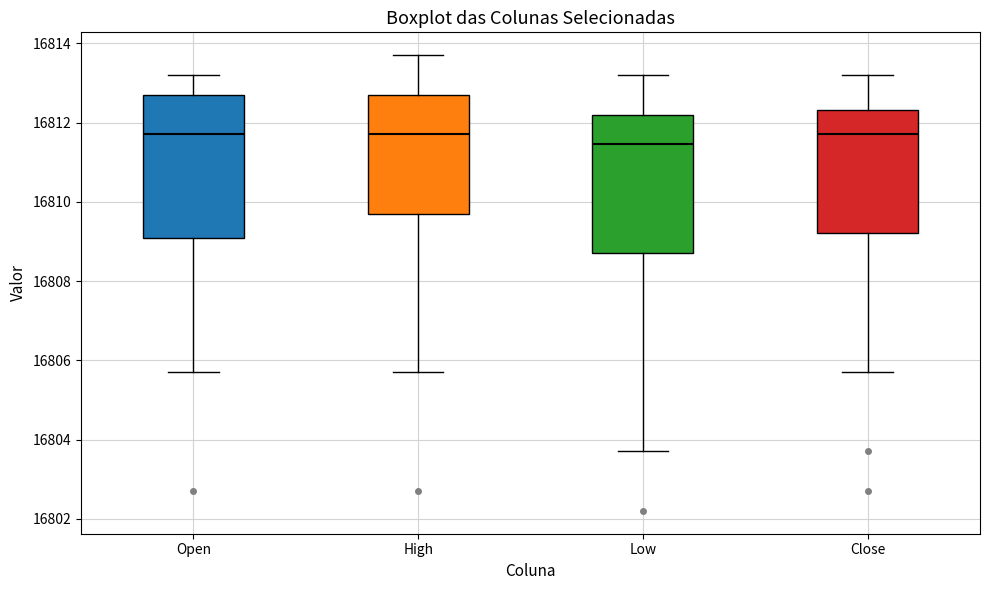

Reading left to right, read every box against the y-axis: the position of its median line, the range the box covers, and the ends of its whiskers. The values are not printed on the chart, so give them approximately, as read against the axis.

Open: median 16811.8, box 16809.0 to 16812.8, whiskers 16805.8 to 16813.2
High: median 16811.8, box 16809.8 to 16812.8, whiskers 16805.8 to 16813.8
Low: median 16811.4, box 16808.8 to 16812.2, whiskers 16803.8 to 16813.2
Close: median 16811.8, box 16809.2 to 16812.4, whiskers 16805.8 to 16813.2